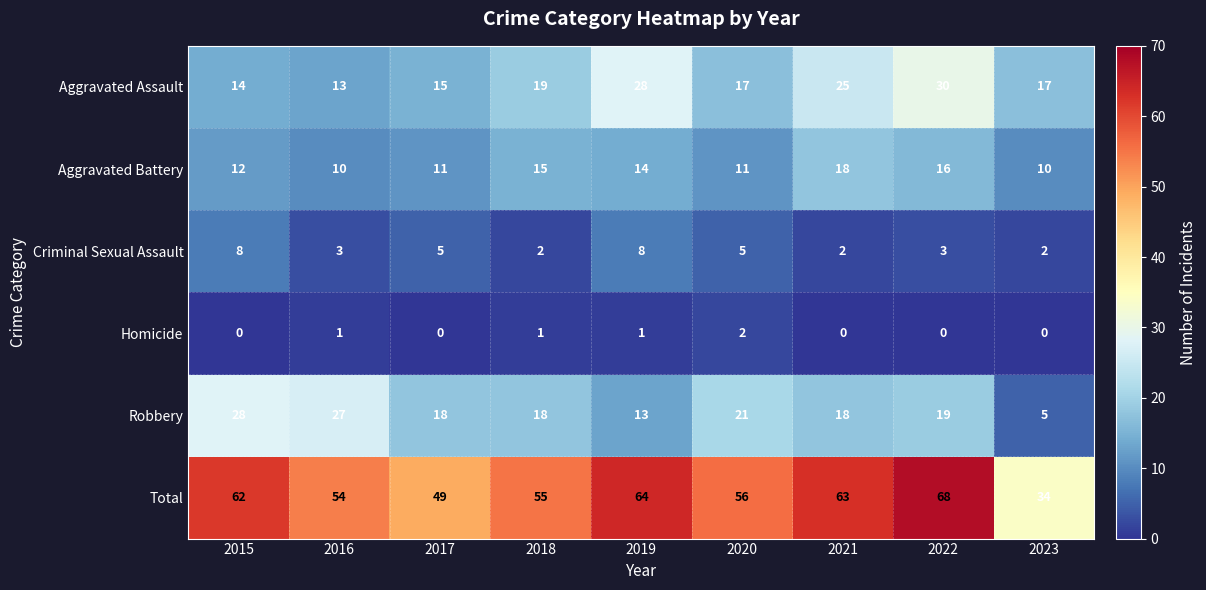

How many data points does each series have?

9